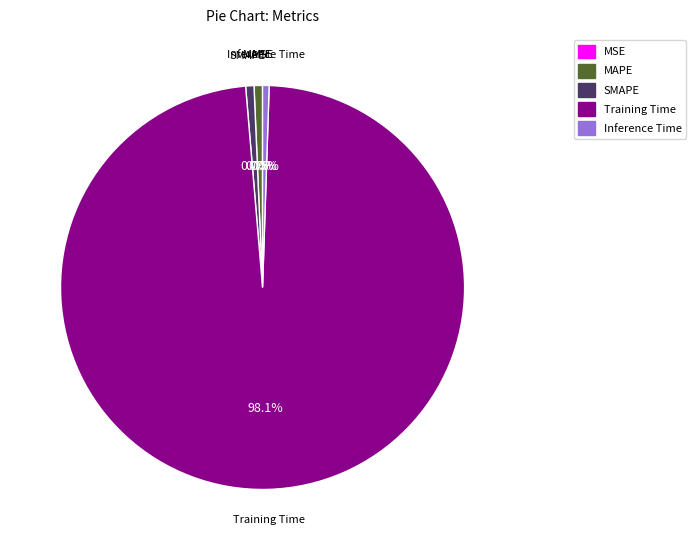

Is there any slice that represents more than half of the pie?

Yes